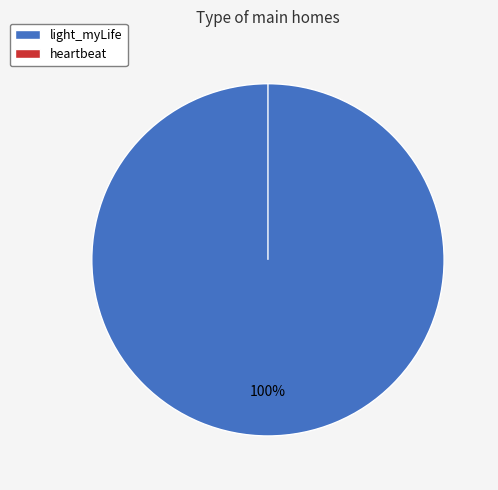

To the nearest percent, what percentage of the pie is light_myLife?

100%